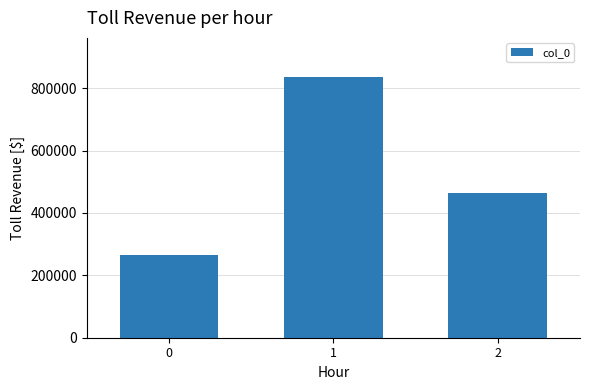

What is the difference between the values at 0 and 2?

196276